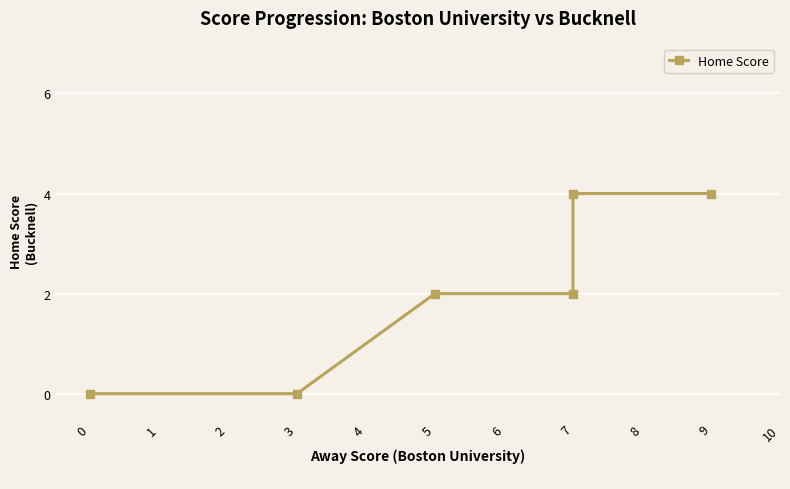

True or false: the data has more than 0 interior local peaks.

False